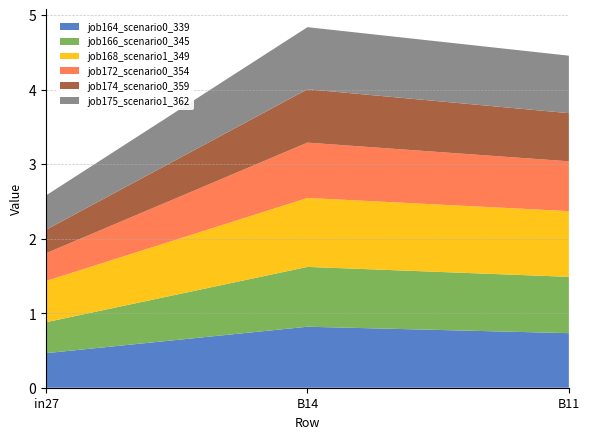

Reading right to left, list all the values displayed in this chart.

job164_scenario0_339: B11=0.7	B14=0.8	in27=0.5
job166_scenario0_345: B11=0.8	B14=0.8	in27=0.4
job168_scenario1_349: B11=0.9	B14=0.9	in27=0.6
job172_scenario0_354: B11=0.7	B14=0.7	in27=0.4
job174_scenario0_359: B11=0.6	B14=0.7	in27=0.3
job175_scenario1_362: B11=0.8	B14=0.8	in27=0.5